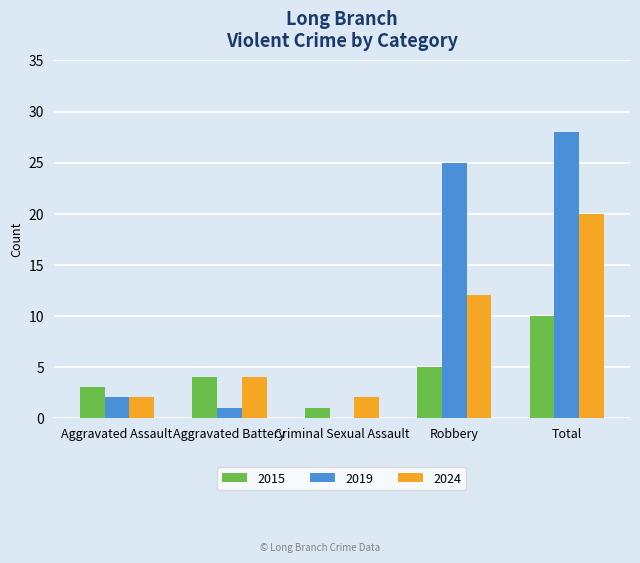

True or false: 2015 has a value of 7 at Robbery.

False